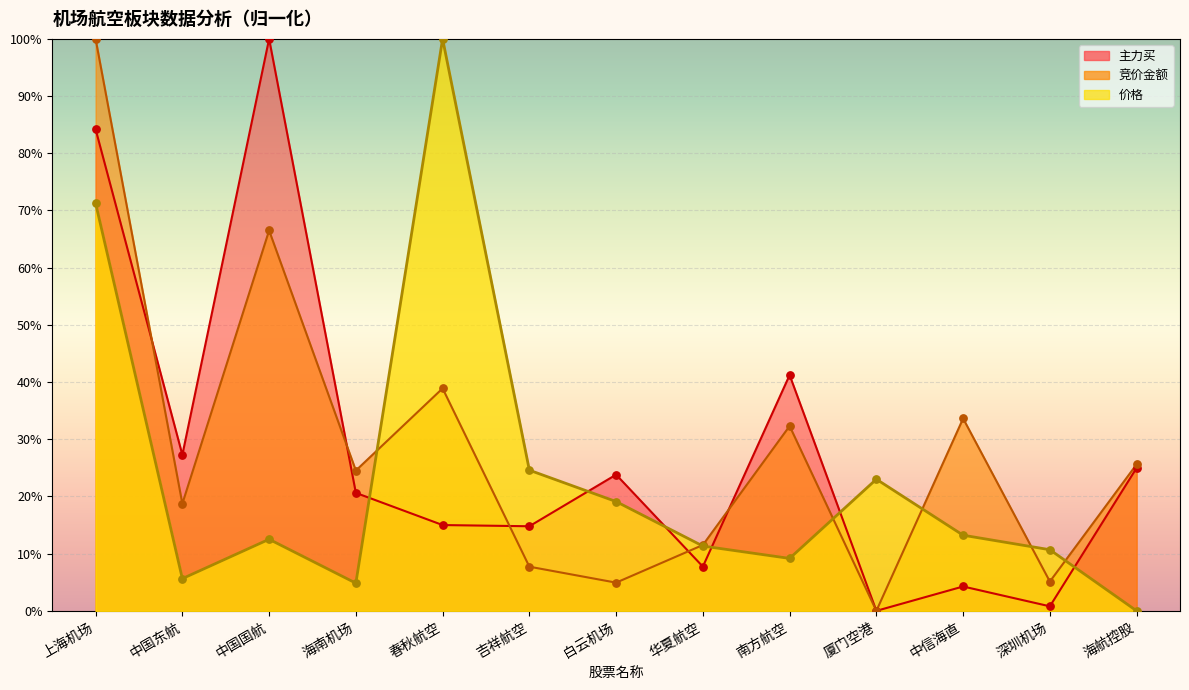

Which series has the largest Y range (max minus min)?

竞价金额